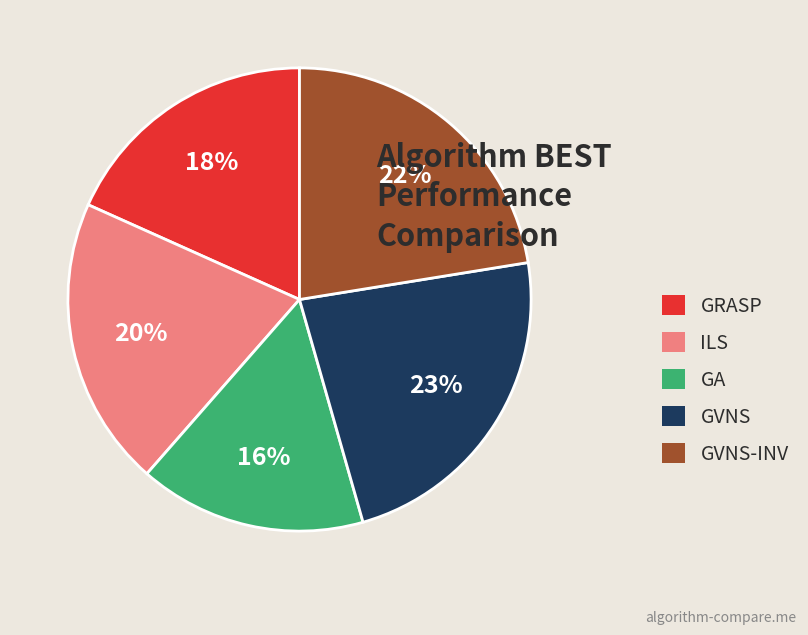

Which category has the biggest portion of the pie?

GVNS